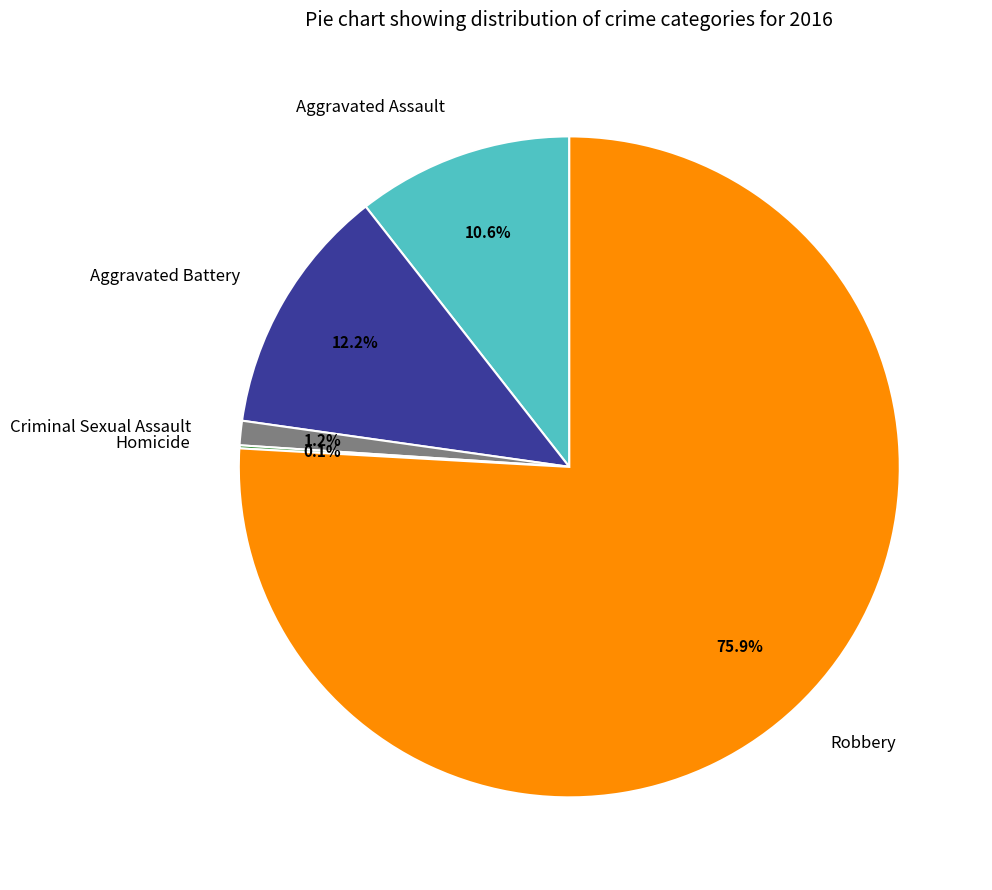

Between Aggravated Battery and Criminal Sexual Assault, which is larger?

Aggravated Battery